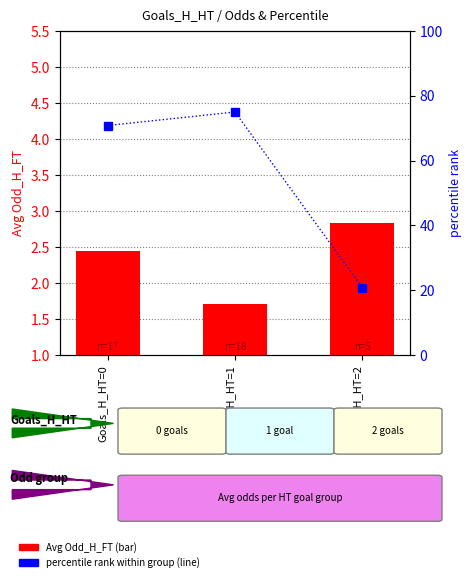

The Avg Odd_H_FT series shows 4.4 at Goals_H_HT=0. True or false?

False